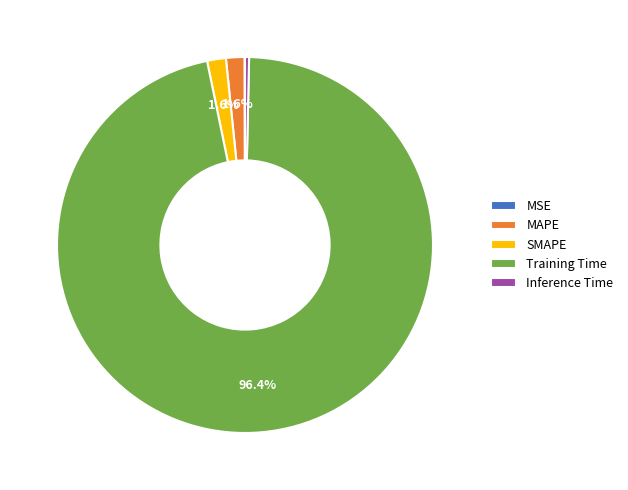

Is it true that Inference Time is 13% of the pie?

False